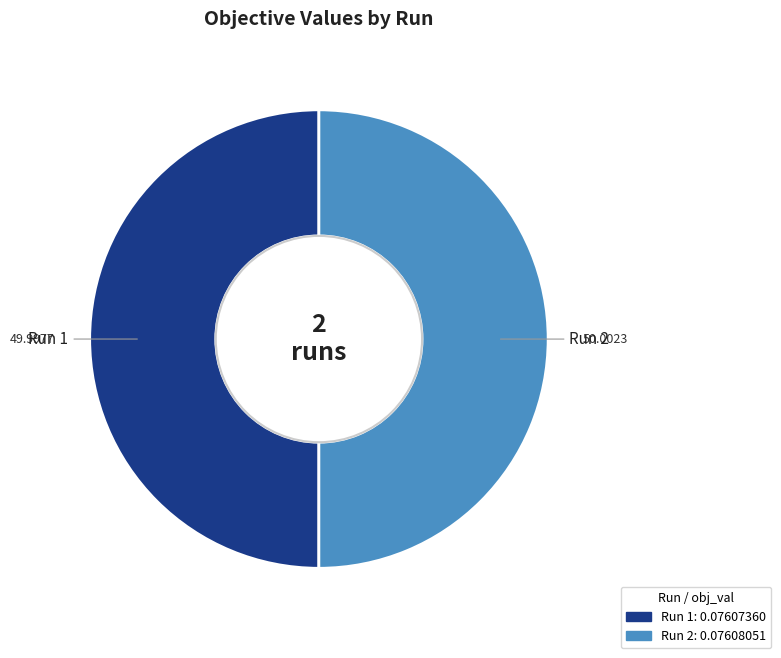

Rank the categories by value from lowest to highest.

1, 2